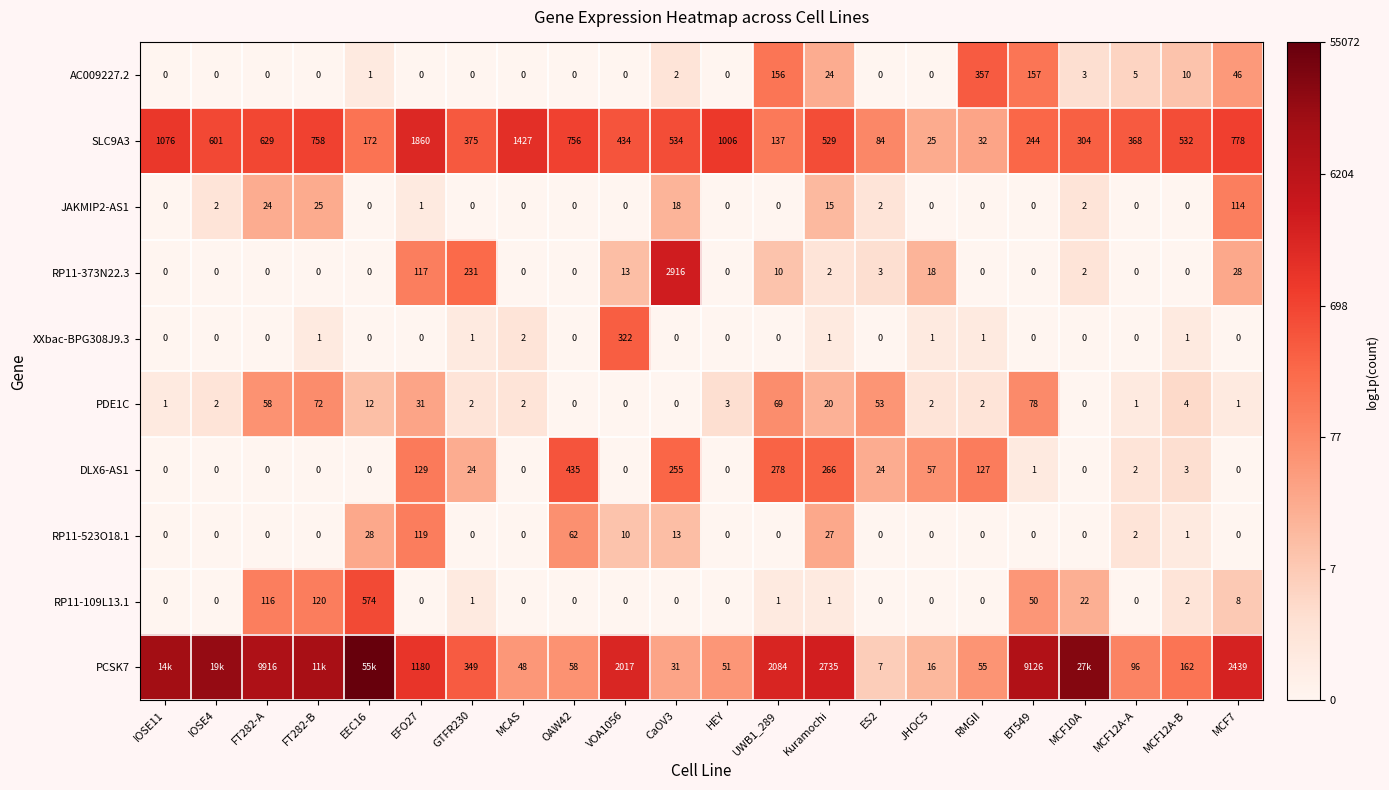

How many values in the RP11-373N22.3 series exceed 0?

10